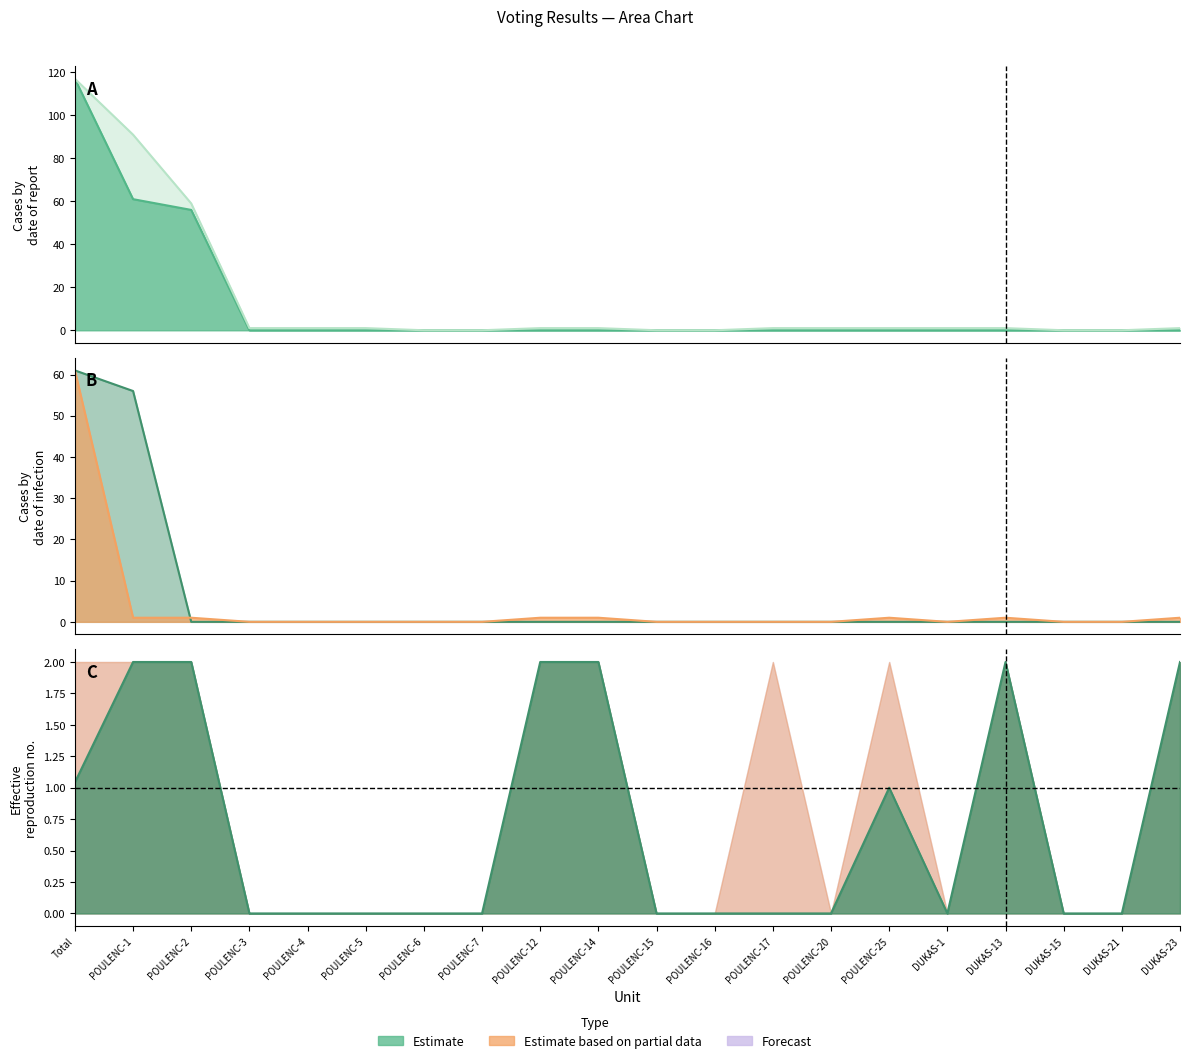

The POUR series shows 0 at DUKAS-21. True or false?

True